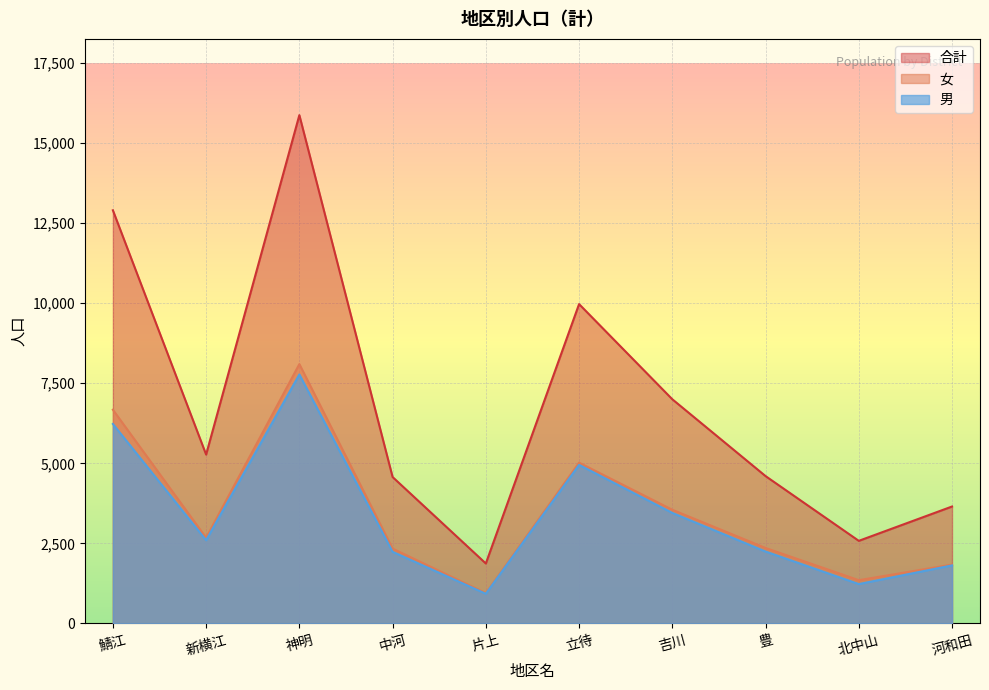

What position from the left is 鯖江?

1